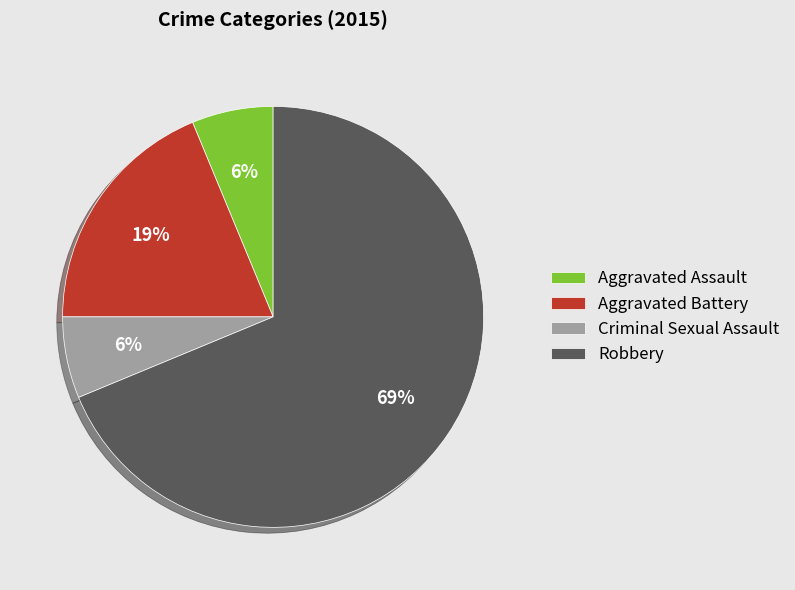

How many slices are in this pie chart?

4